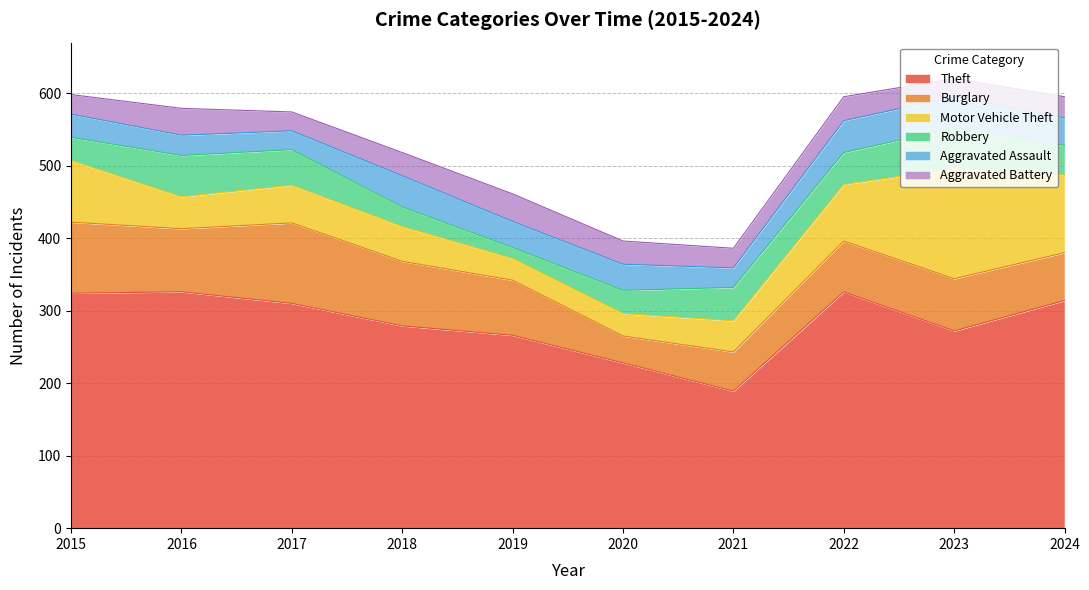

What is the spread (max minus min) of values at 2015?

297